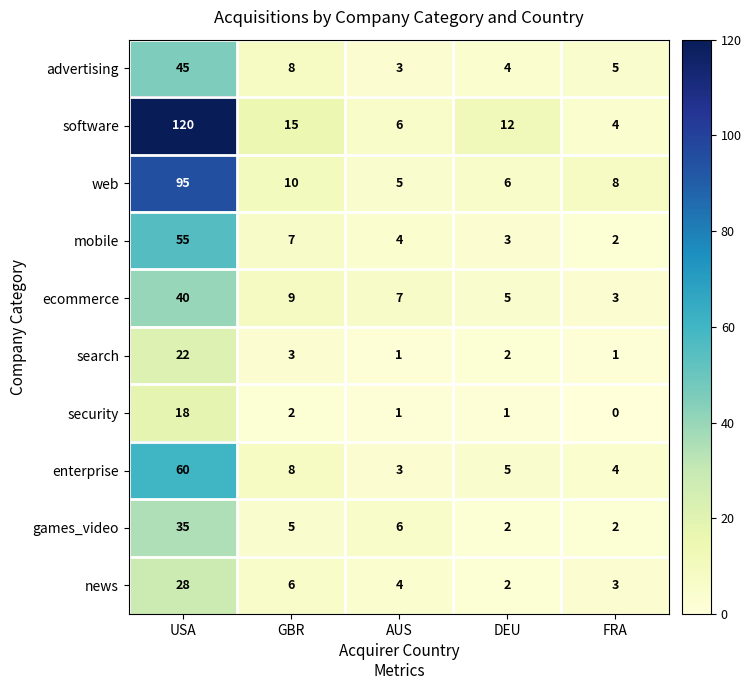

Which series has the widest spread of values?

software